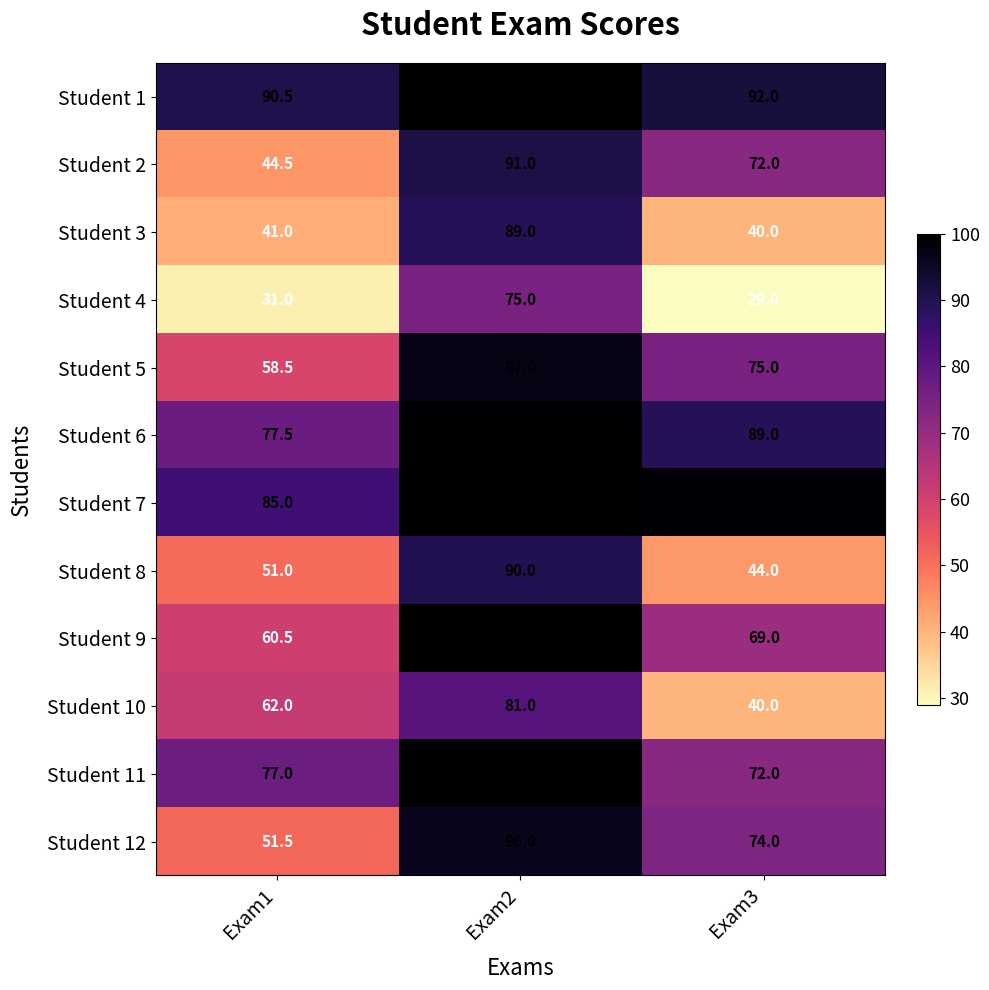

True or false: Student 6 has a value of 142.4 at Exam3.

False